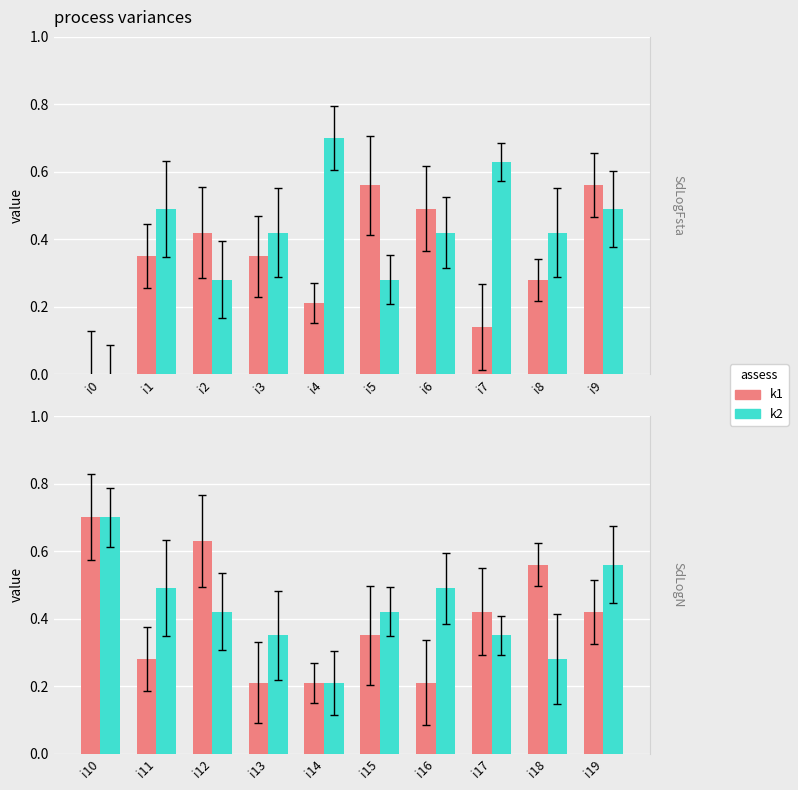

Which series has the widest spread of values?

k1